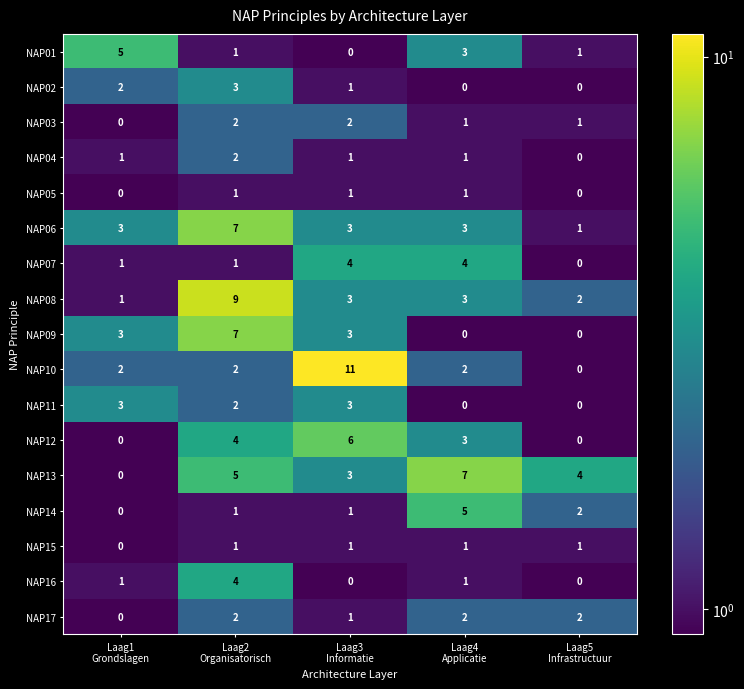

What is the difference between the maximum and minimum values in the NAP09 series?

7